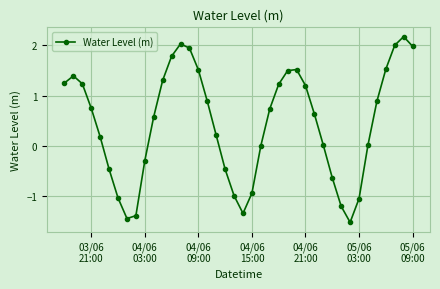

What is the value of the 18th point from the left?

0.2